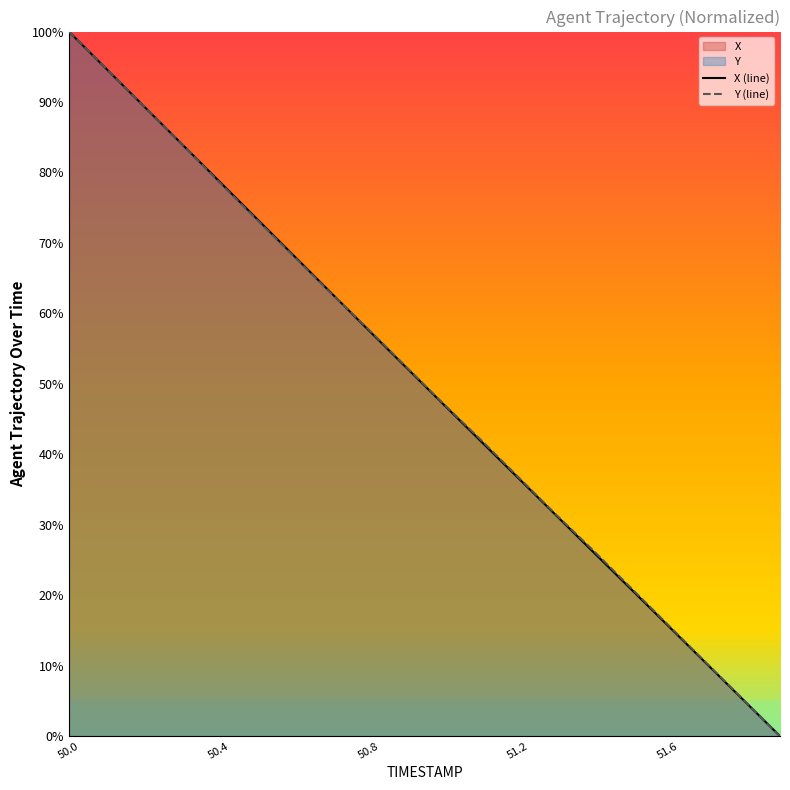

Rank the series by their maximum value, from highest to lowest.

X (line), Y (line)